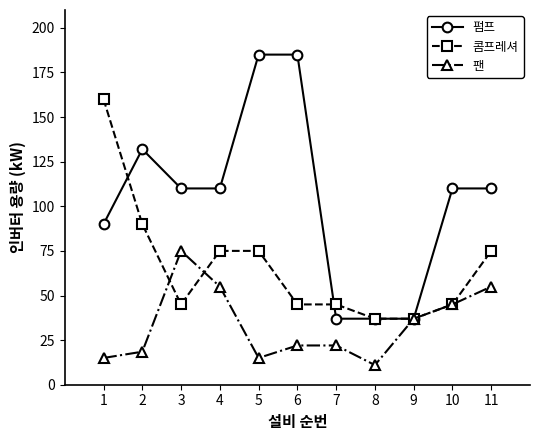

At which label does 콤프레셔 reach its peak?

1